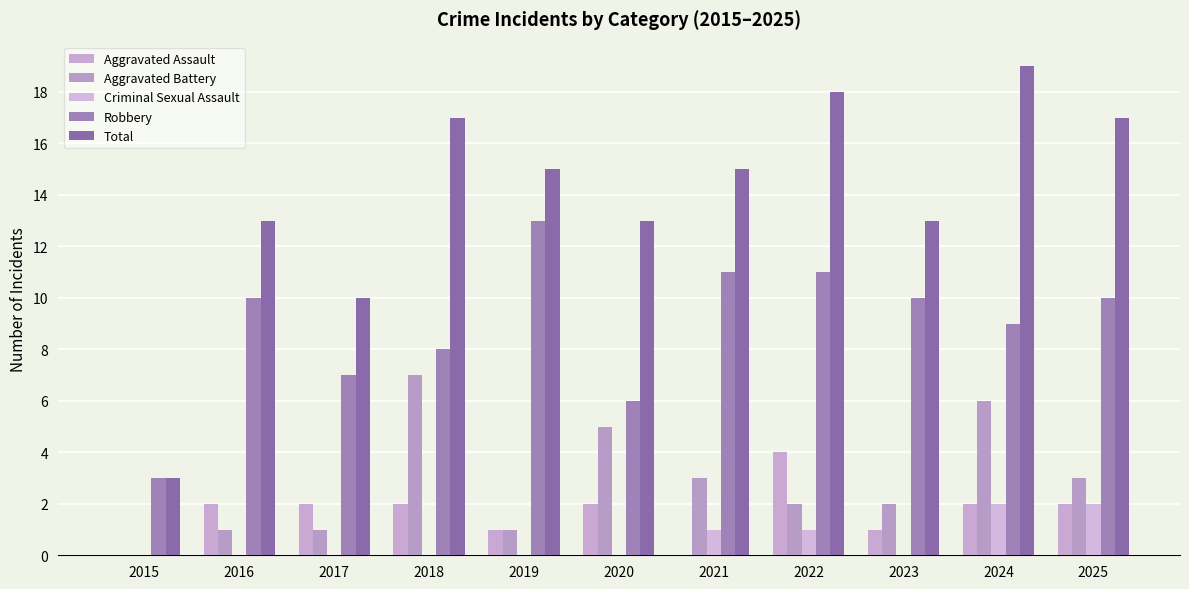

Which series has the largest total across all categories?

Total